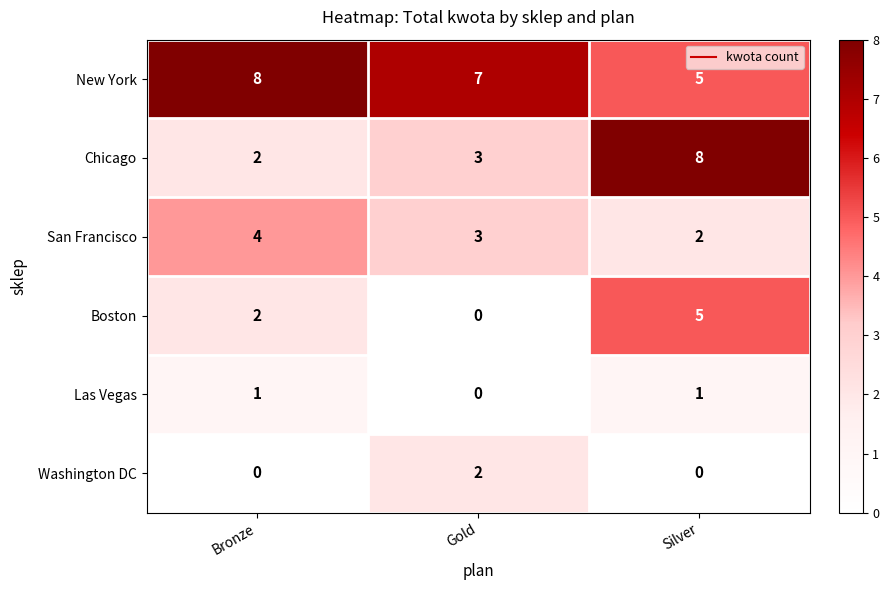

Which series has the largest total across all categories?

New York